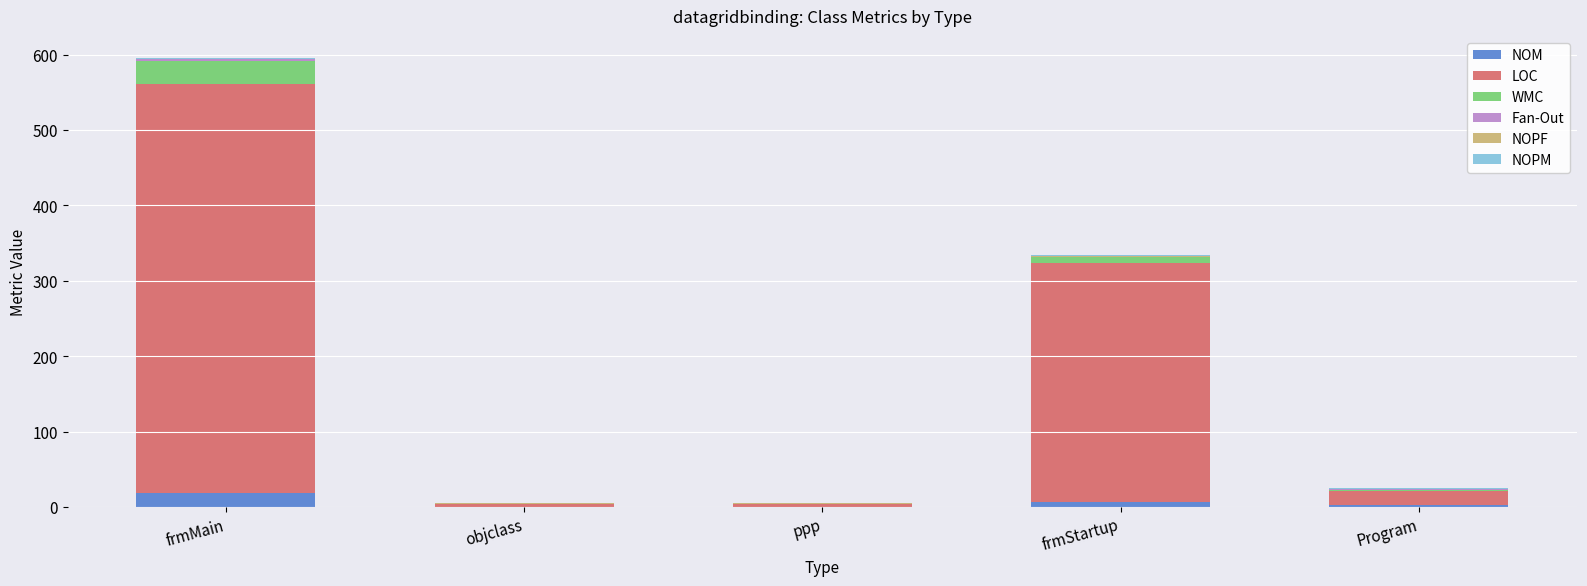

What is the maximum value for NOM?

19